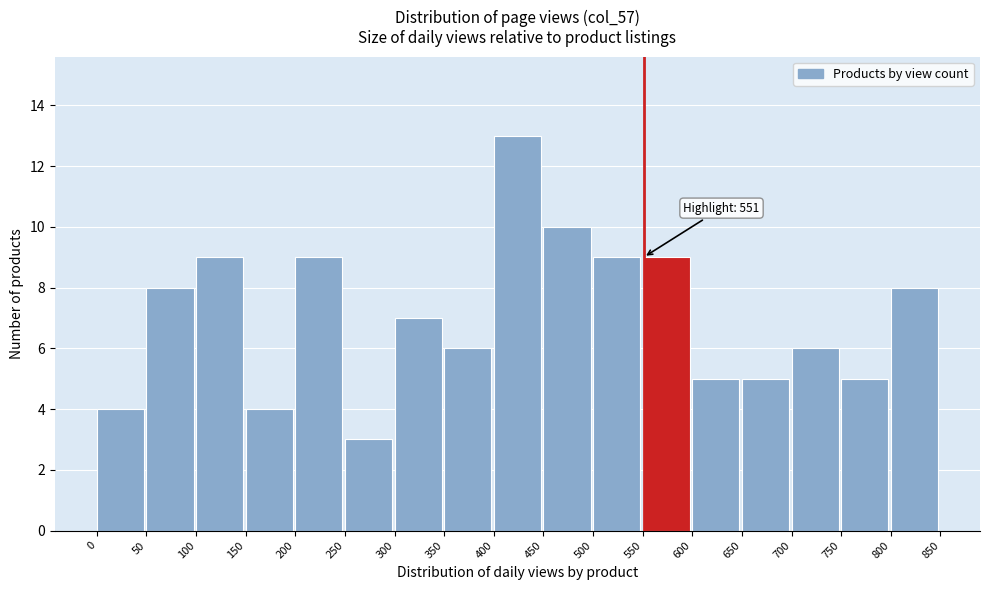

Which range on the x-axis has the tallest bar?

400 to 450